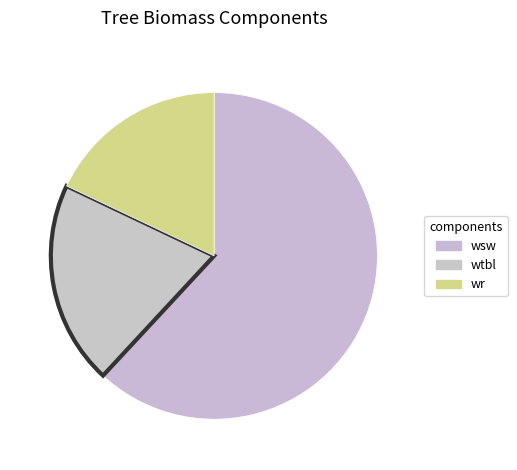

How many segments does this pie chart have?

3